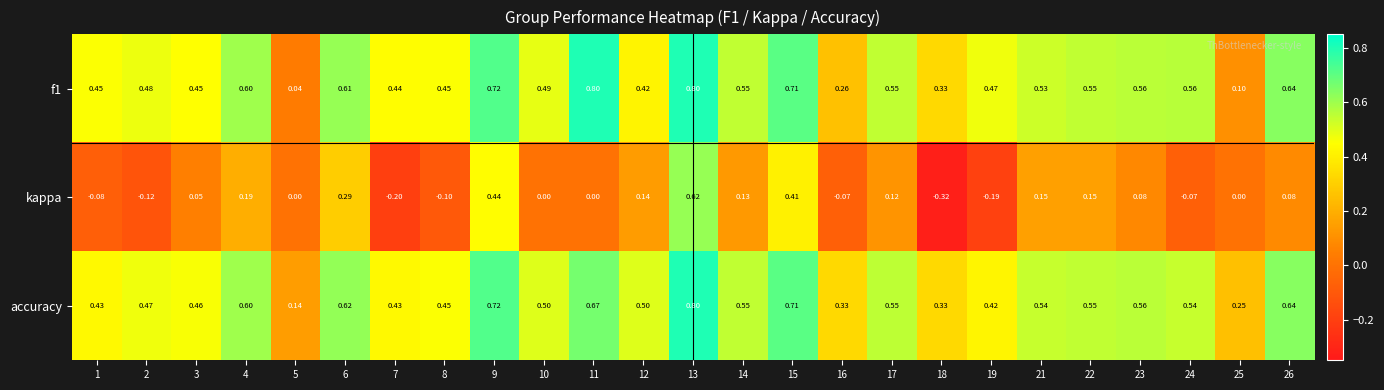

At 12, list the series in order from smallest to largest.

kappa, f1, accuracy